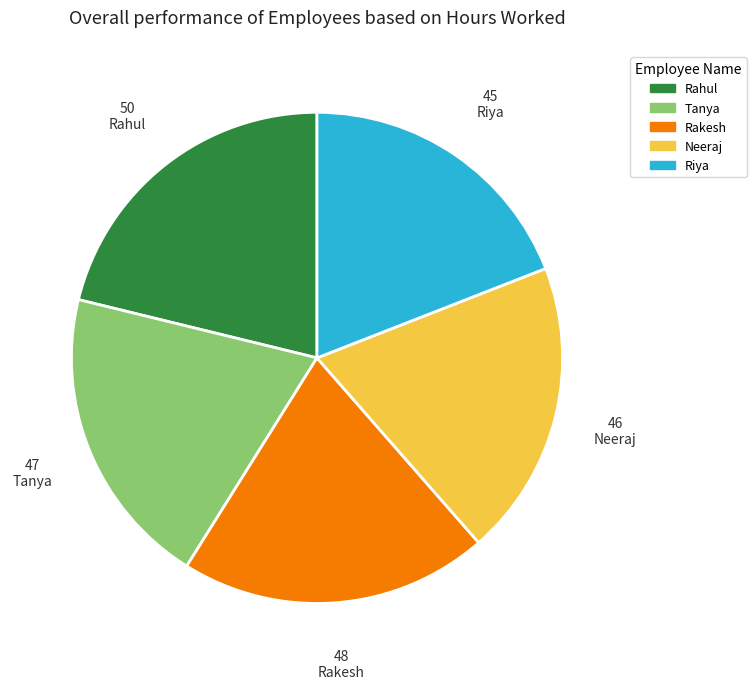

Which slice is the largest?

Rahul